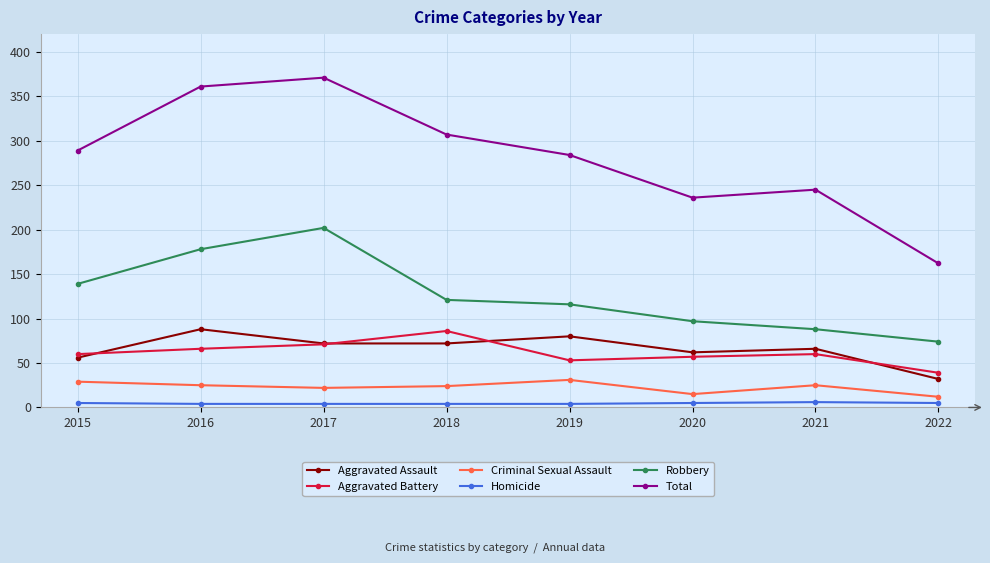

What is the difference between the second highest and minimum values in the Homicide series?

1